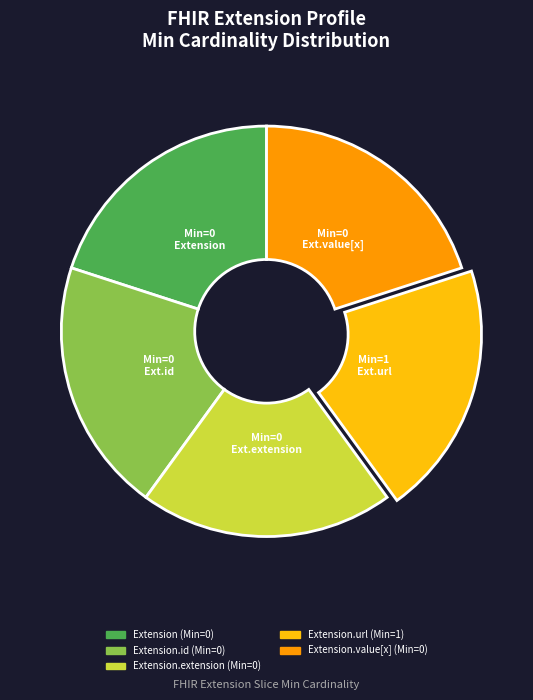

Is there a majority slice in this chart?

No